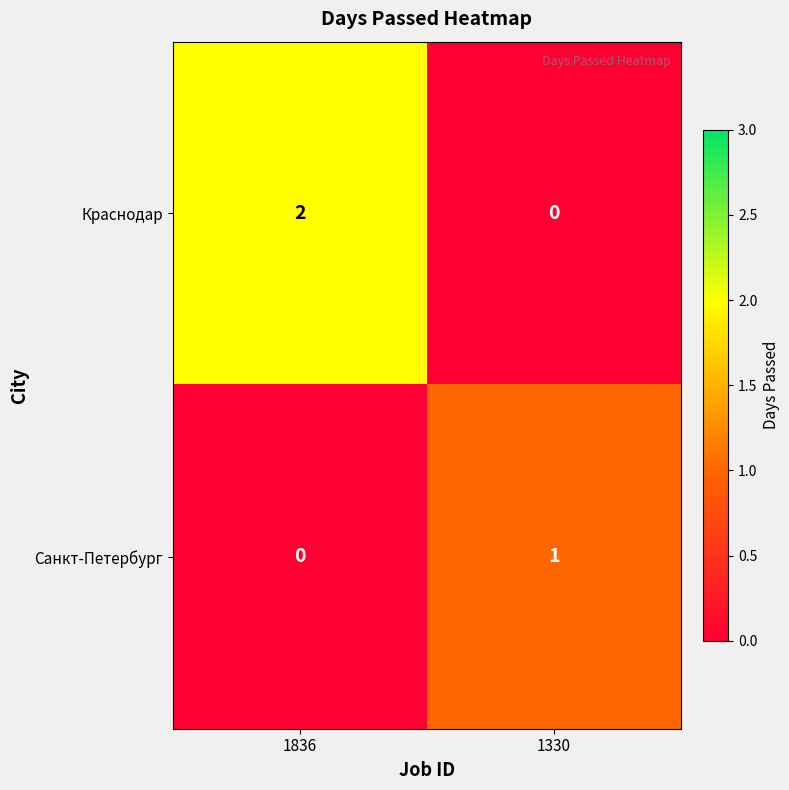

At which label is Санкт-Петербург closest to 0?

1836